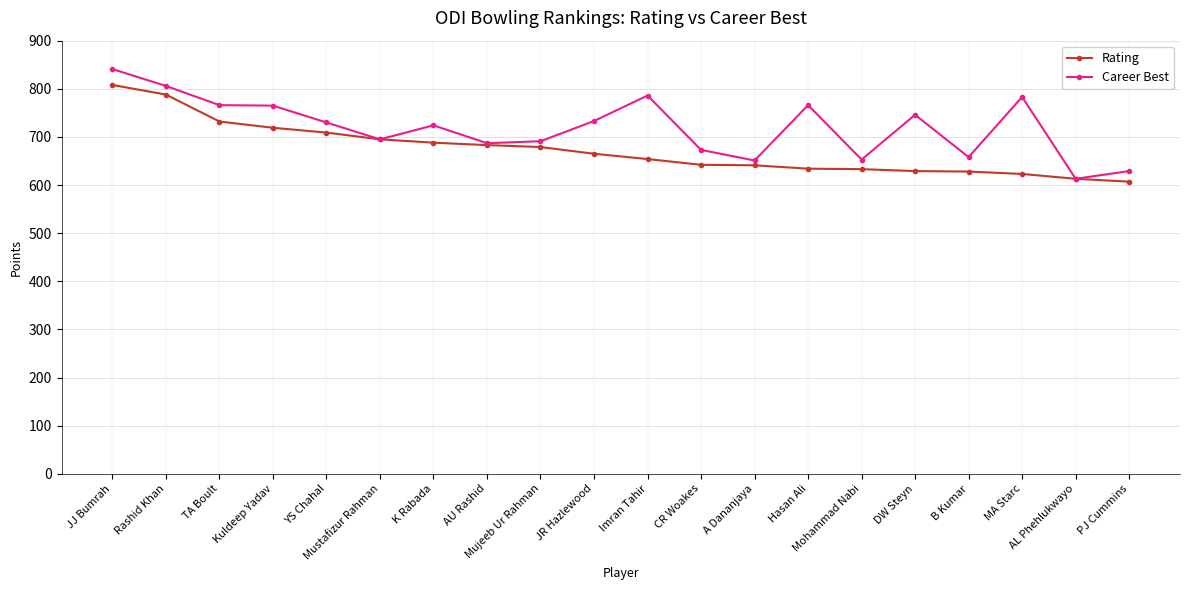

What value does the Rating series have at Mustafizur Rahman, to the nearest 50?

700